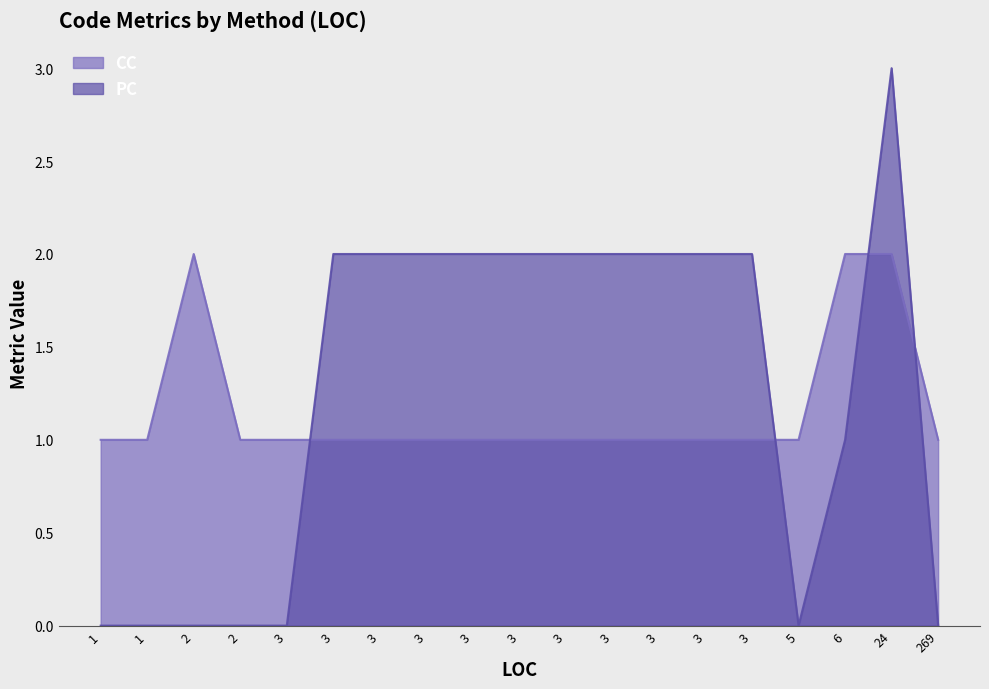

What are all the series names shown in the legend?

CC, PC